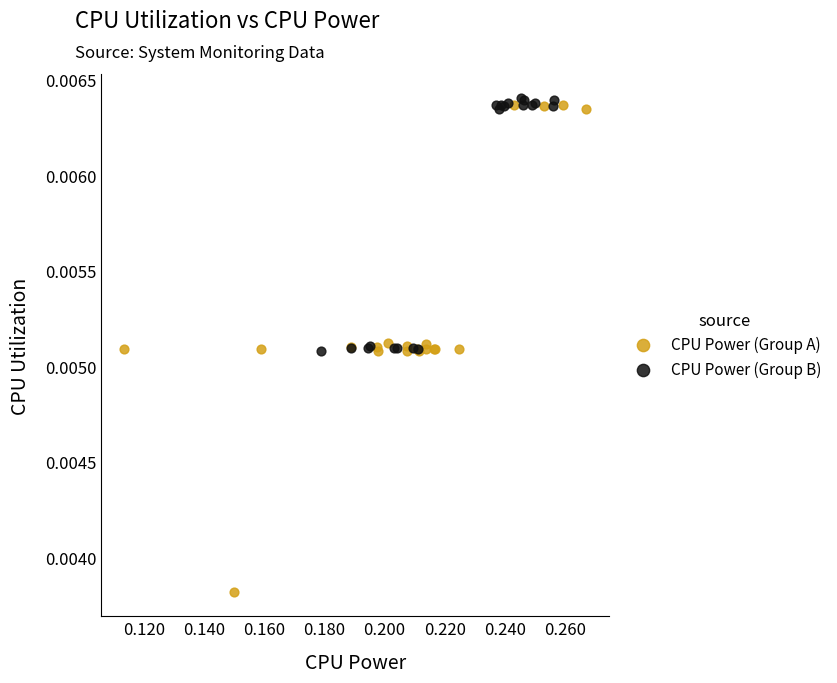

Which series has the largest Y range (max minus min)?

CPU Power (Group A)